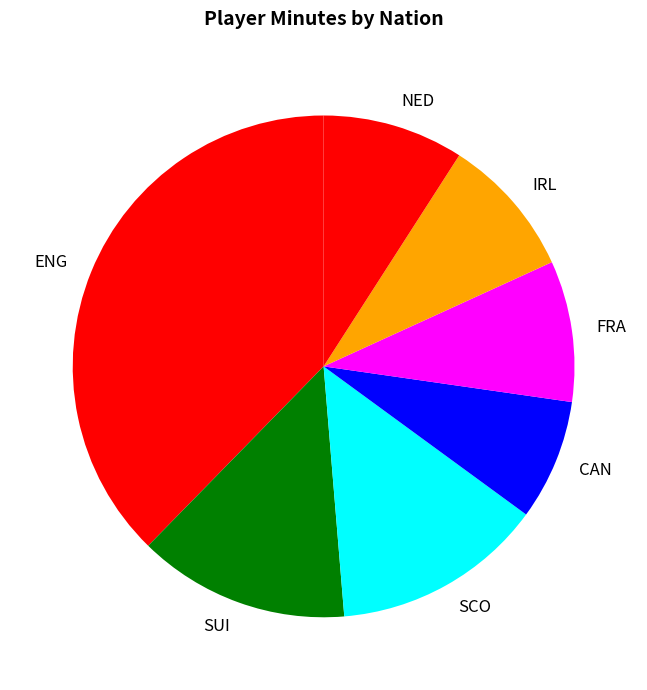

Which category has the smallest portion of the pie?

CAN